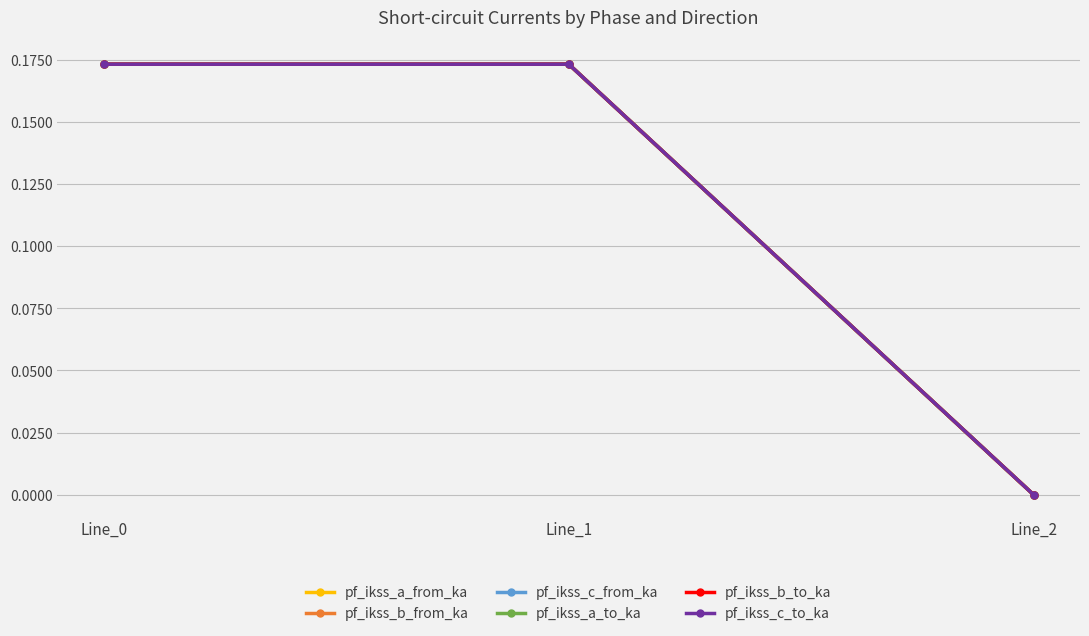

What is the sum of the pf_ikss_b_to_ka values at Line_1 and Line_0?

0.3